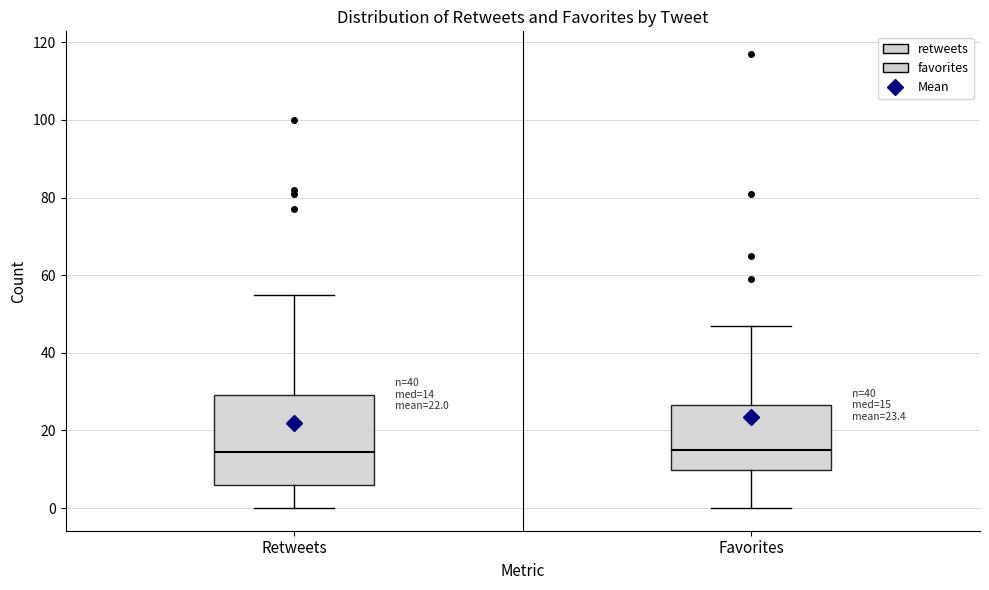

Which box is the tallest, from its lower edge to its upper edge?

Retweets